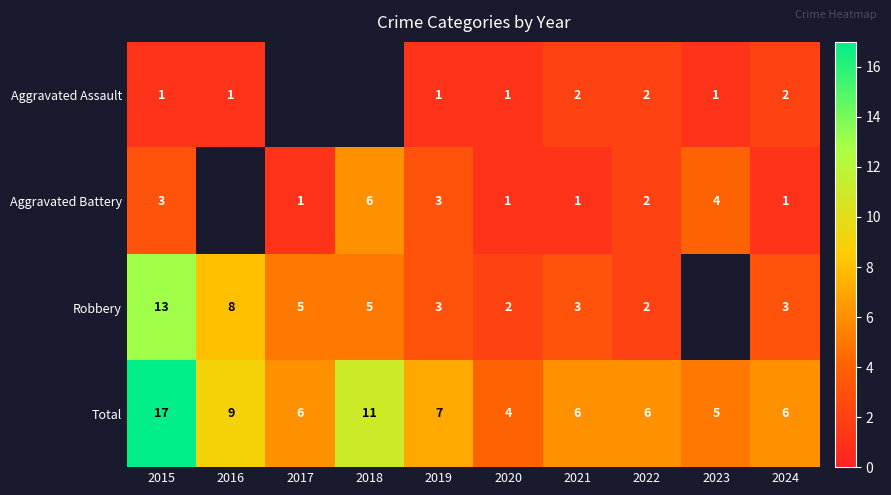

Is the value of Total at 2022 greater than the value of Aggravated Battery at 2022?

Yes